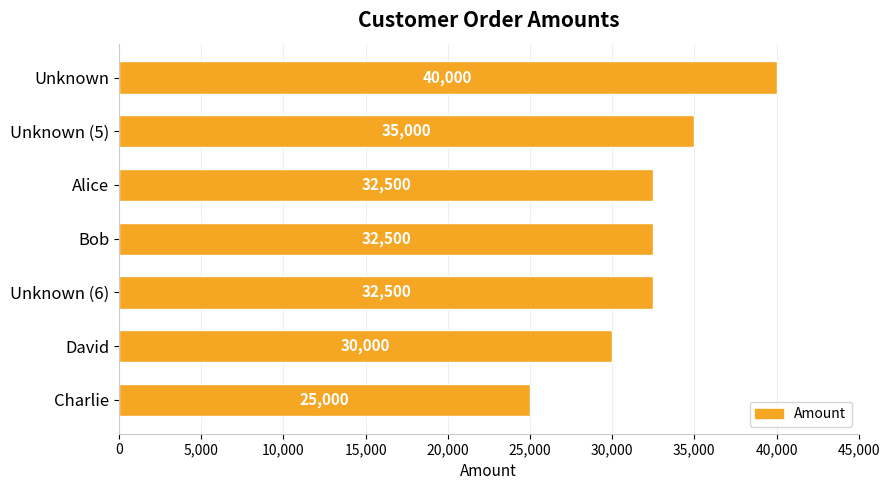

What position from the top is Unknown?

1